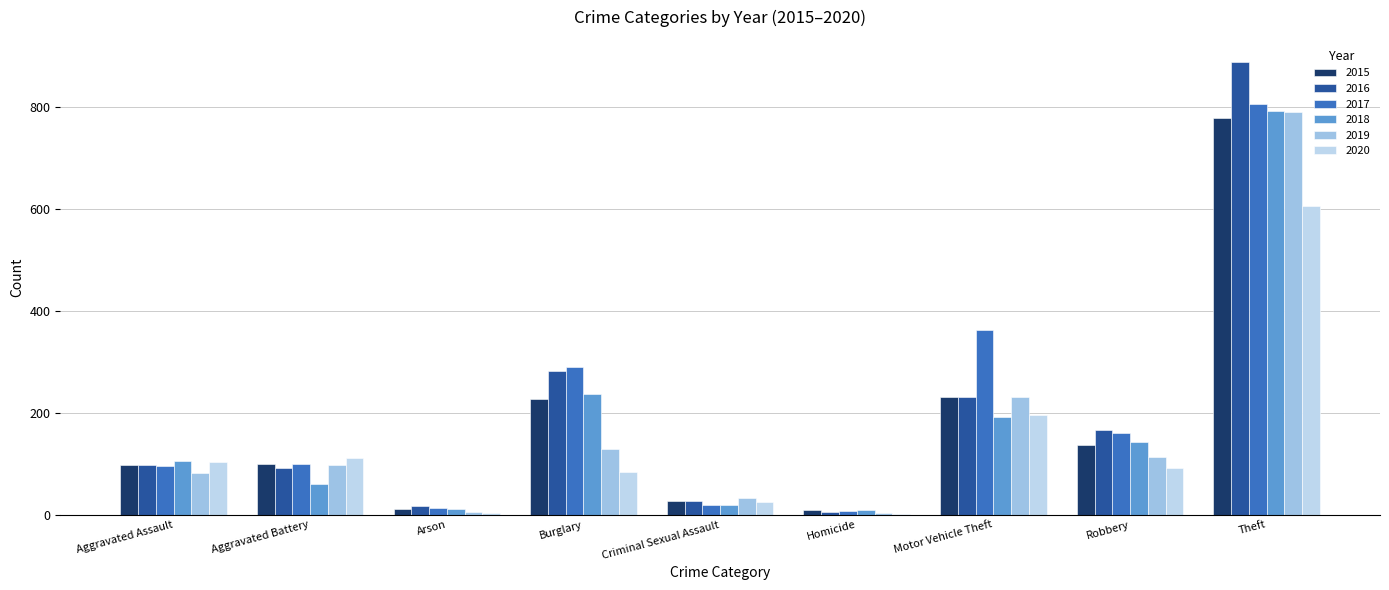

At which category is the sum across all series the highest?

Theft